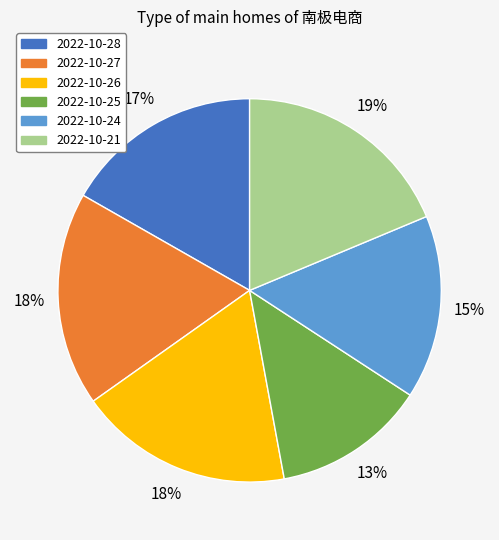

To the nearest percent, what portion does 2022-10-21 represent?

19%